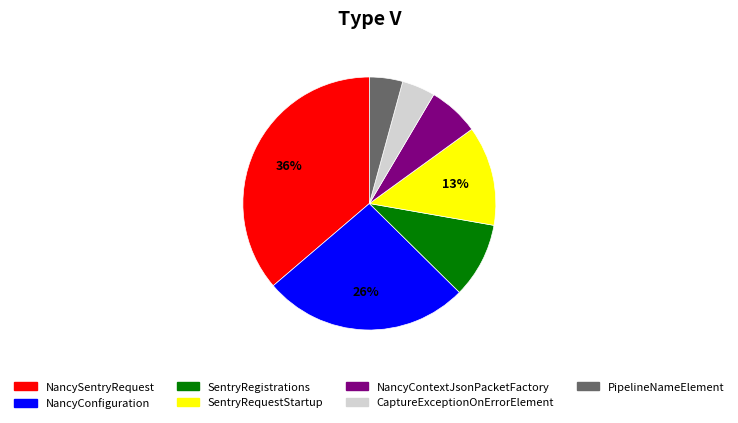

Count the number of slices in the pie.

7